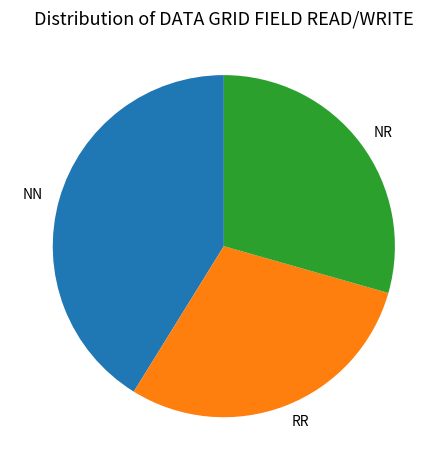

Do NN and RR together represent more than half of the pie?

Yes